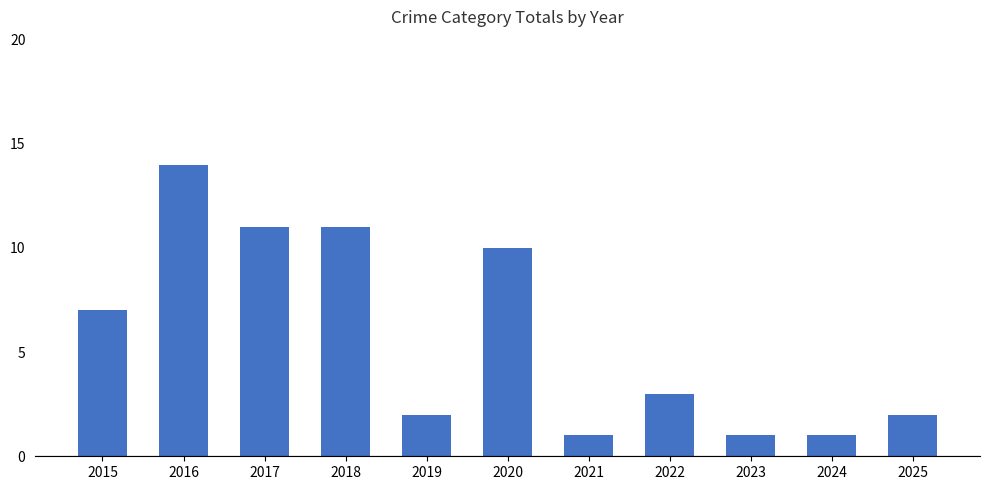

Reading right to left, transcribe all the data shown in this chart.

2	1	1	3	1	10	2	11	11	14	7